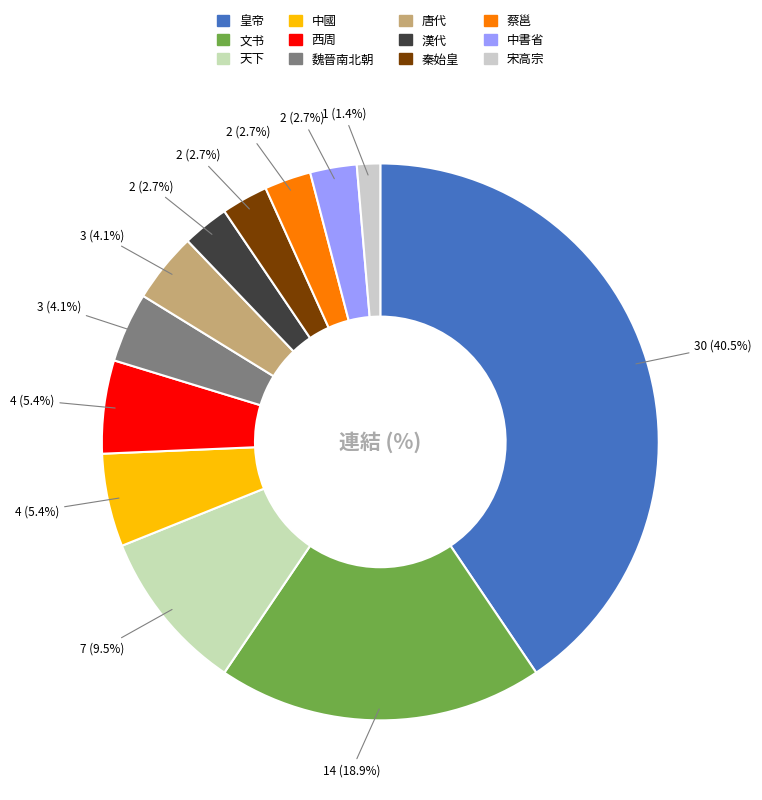

How much of the chart is everything except 宋高宗?

98.6%